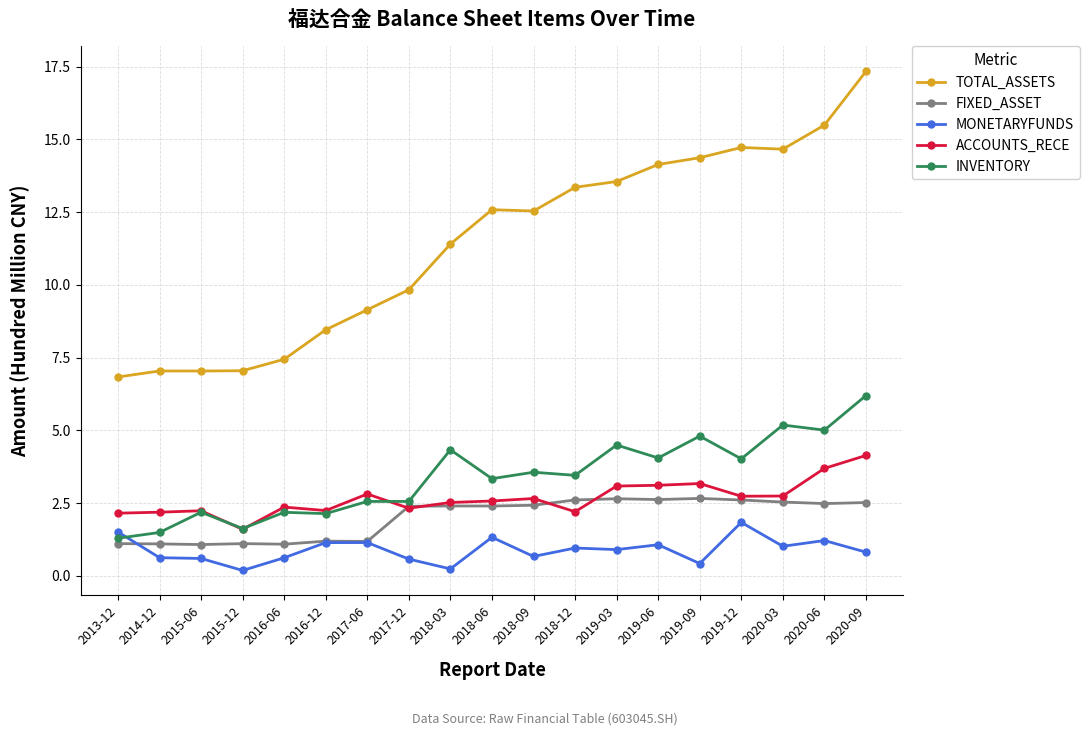

True or false: TOTAL_ASSETS and FIXED_ASSET intersect in this chart.

False